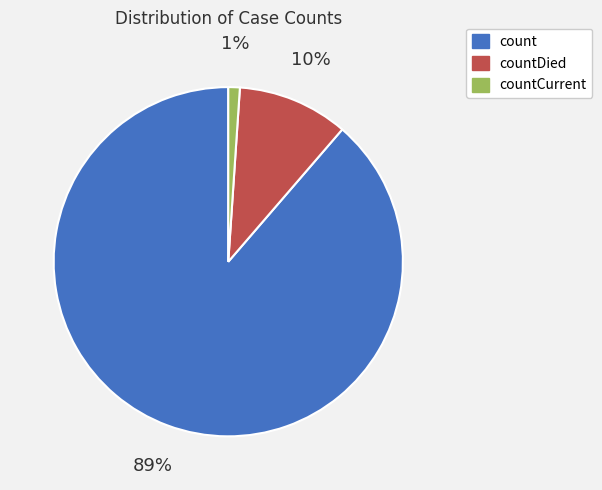

To the nearest percent, what percentage of the pie is countCurrent?

1%